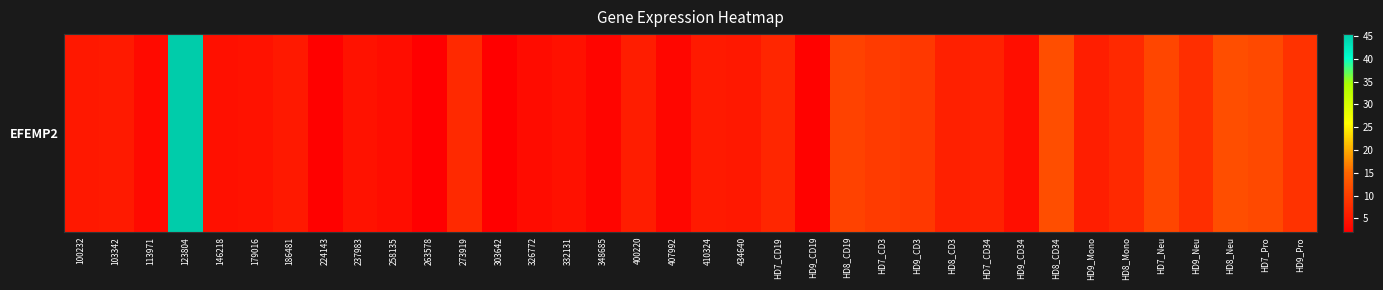

The value at 326772 is 3.5. True or false?

True